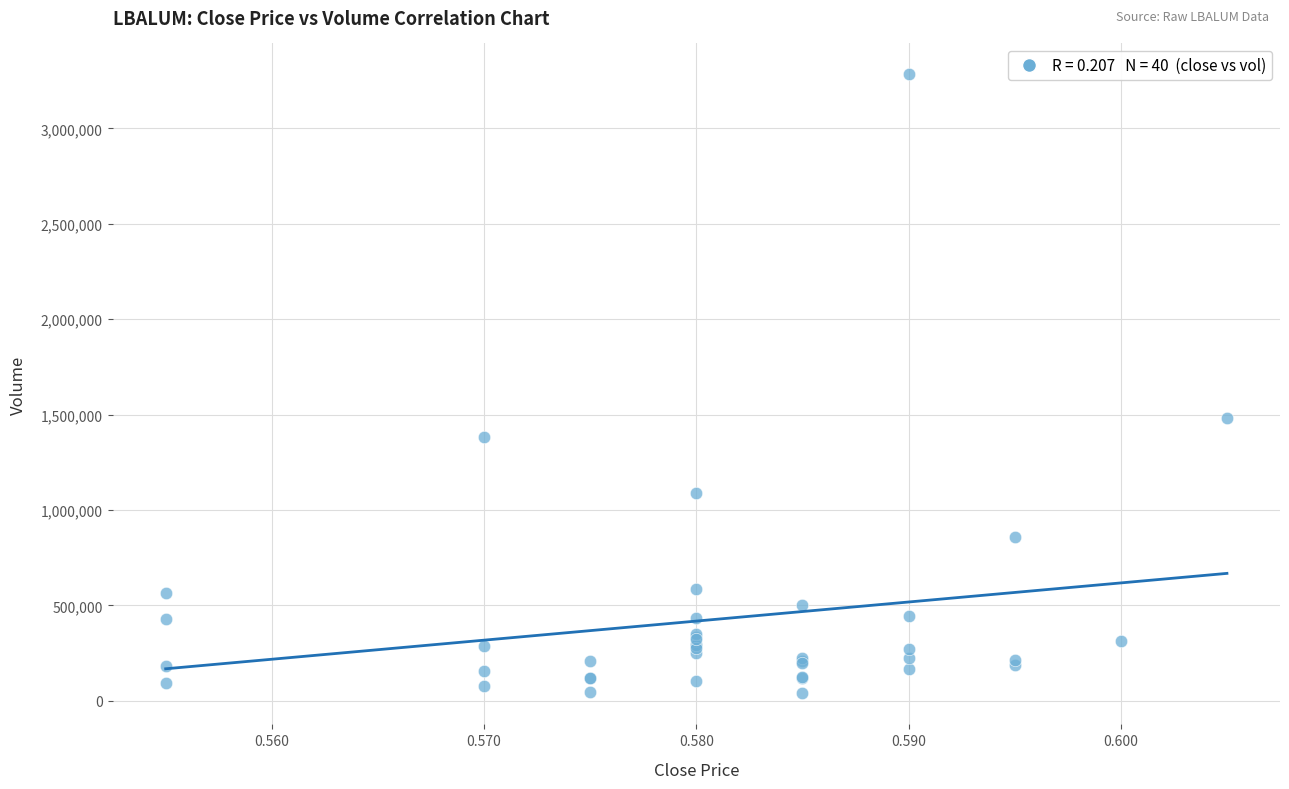

What Y value in the scatter plot is closest to 1660800?

1481400